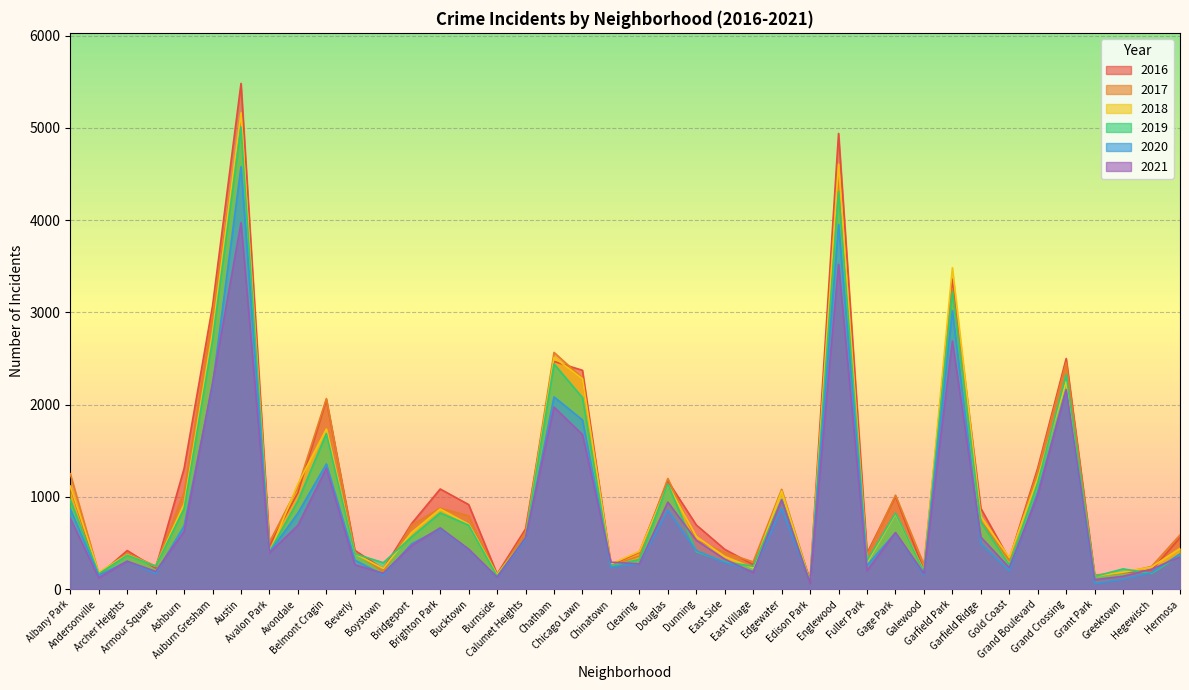

List the series in order of their peak value, highest first.

2016, 2018, 2017, 2019, 2020, 2021